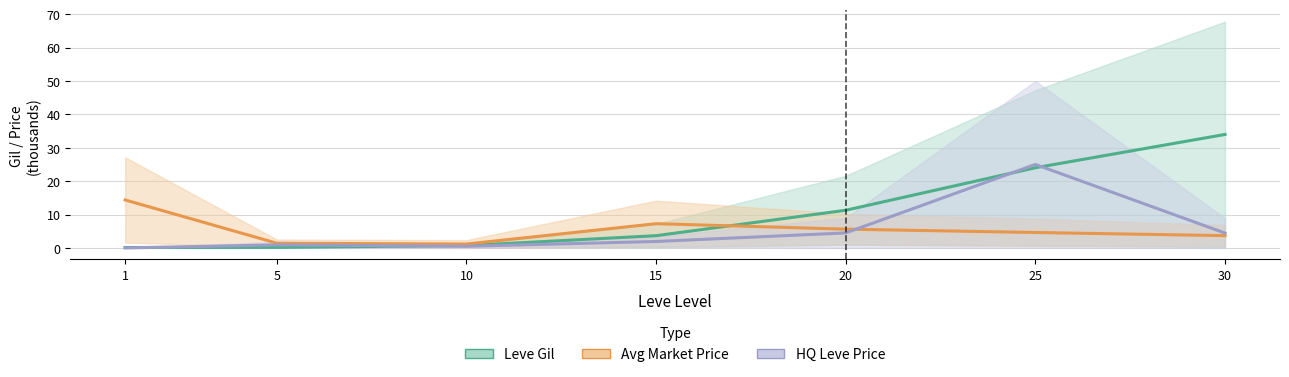

Rank the series at 25 from lowest to highest value.

currentAveragePrice, Leve Gil, LevePriceHQ